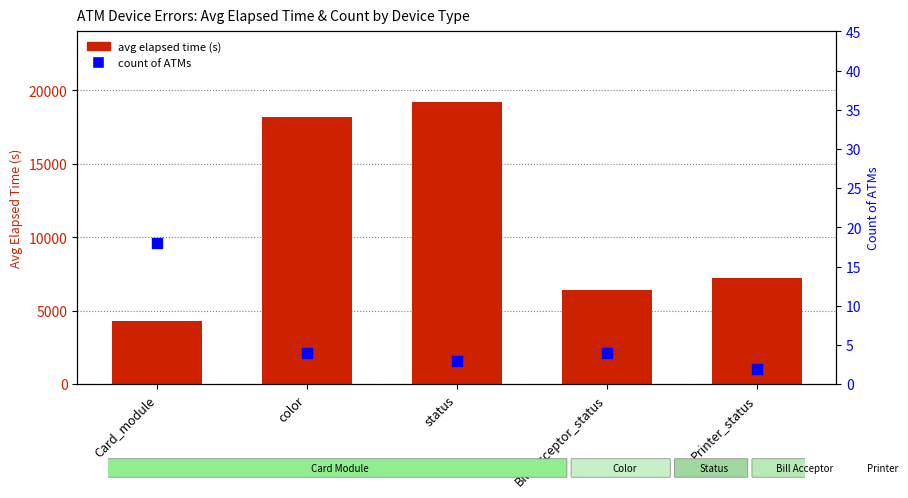

At which category is the sum across all series the highest?

status